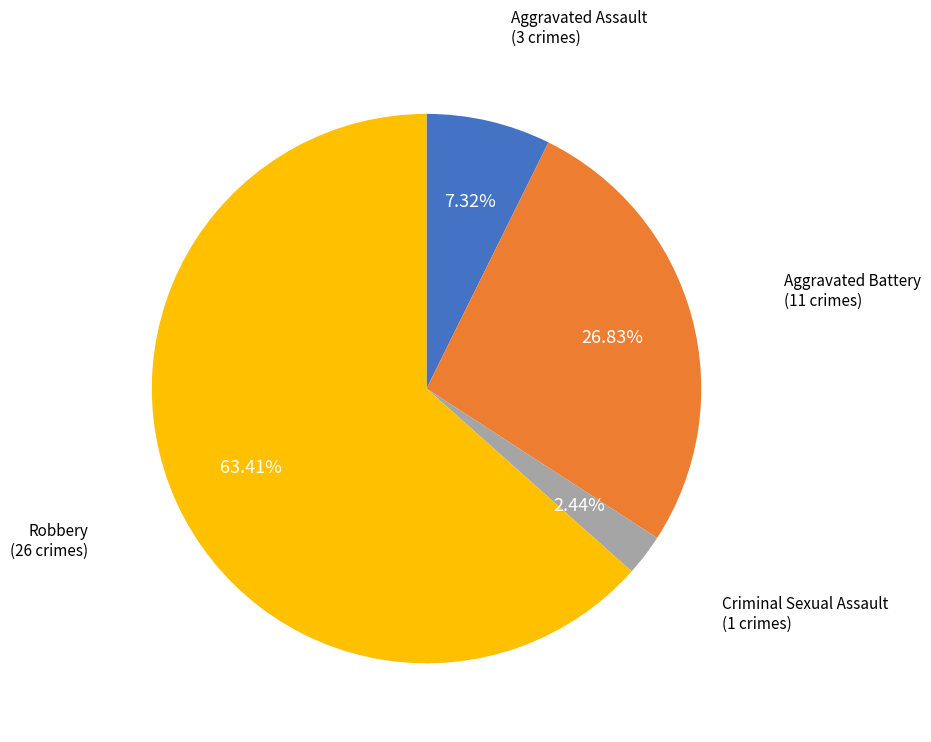

What is the largest slice in the pie chart?

Robbery